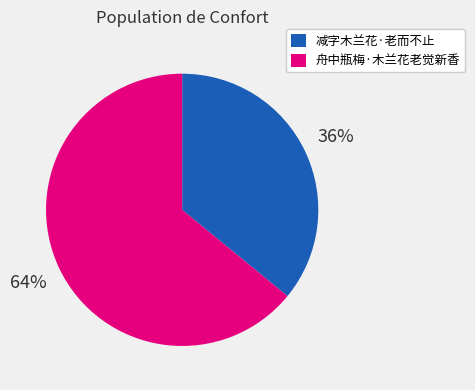

To the nearest percent, what is the difference between the 减字木兰花·老而不止 and 舟中瓶梅·木兰花老觉新香 slice percentages?

28%